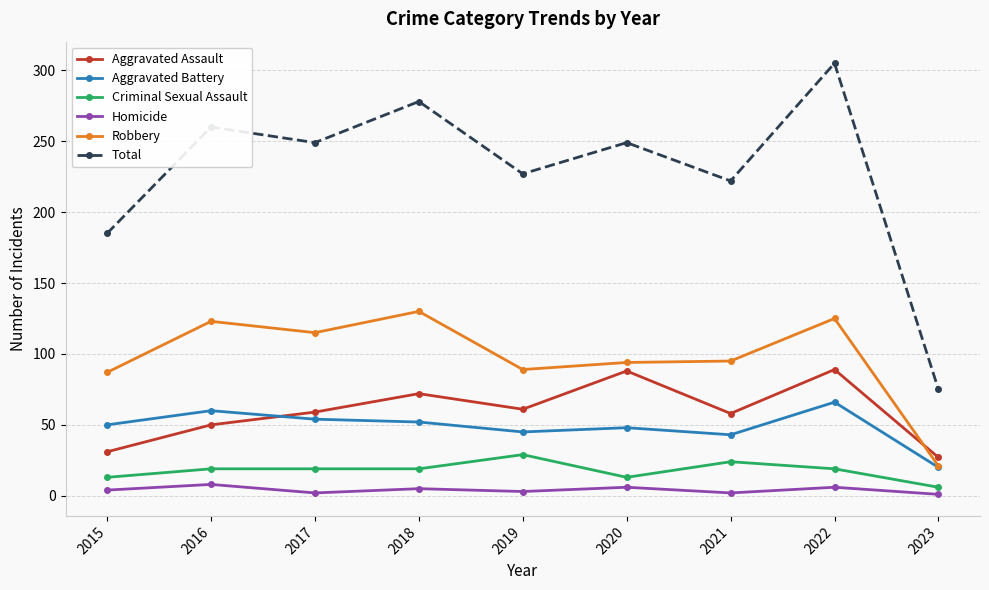

At which category does the chart reach its peak across all series?

2022